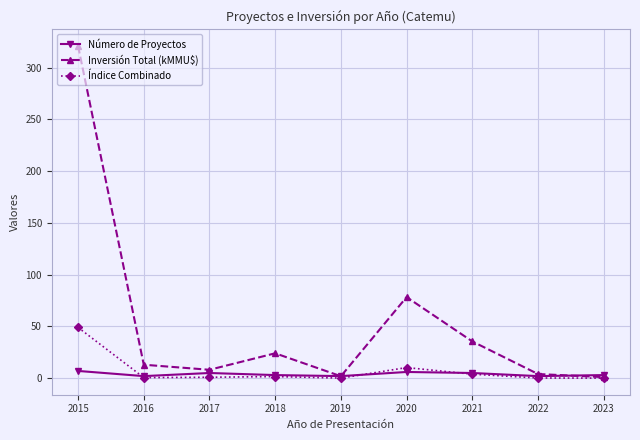

What is the difference between the second highest and minimum values in the Número de Proyectos series?

4.0